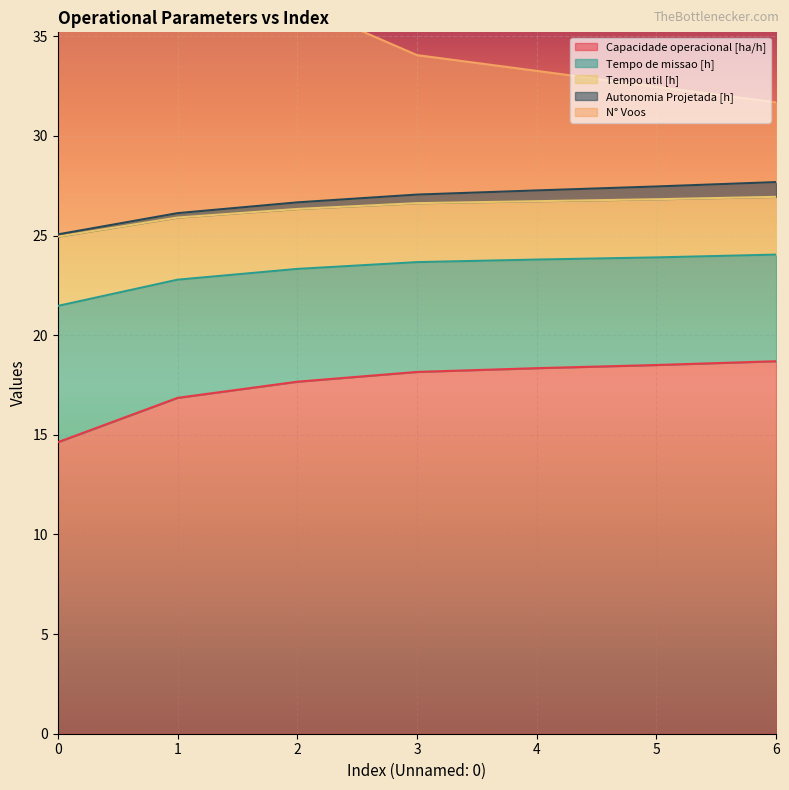

What is the highest value of the Tempo de missao [h] series?

57.1